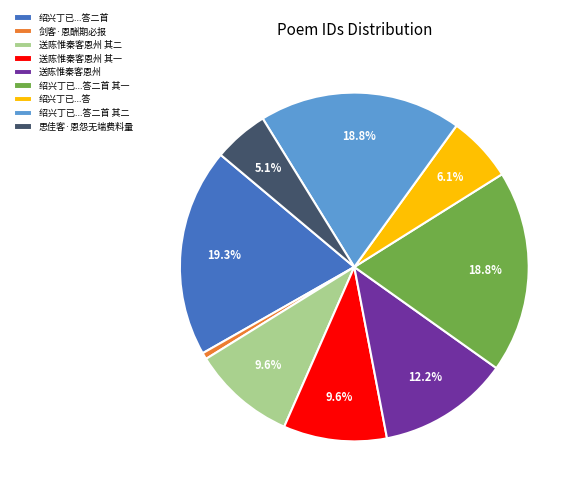

Does any single category account for the majority?

No